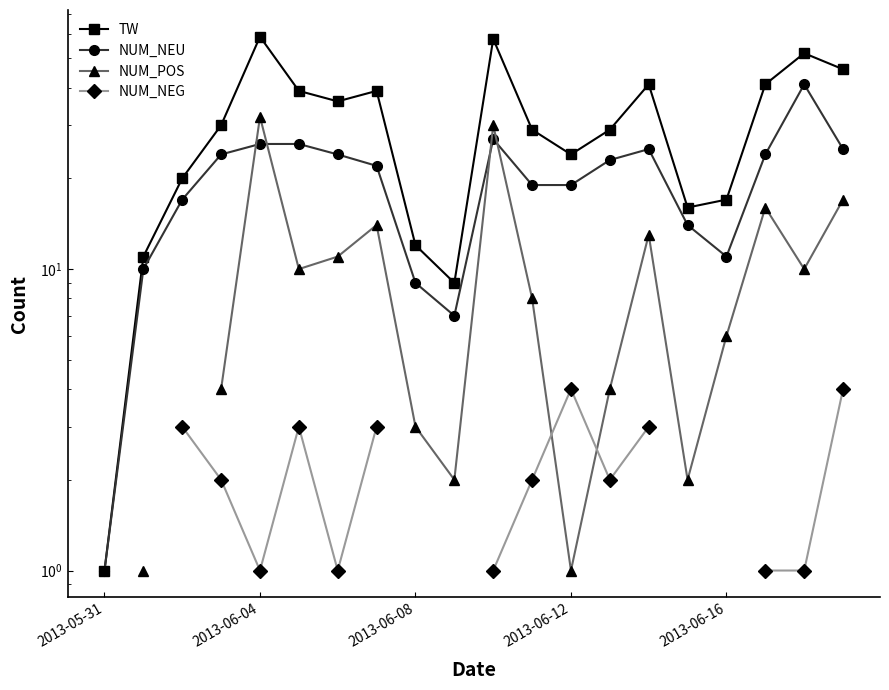

Does the chart display data point markers on the line(s)?

Yes